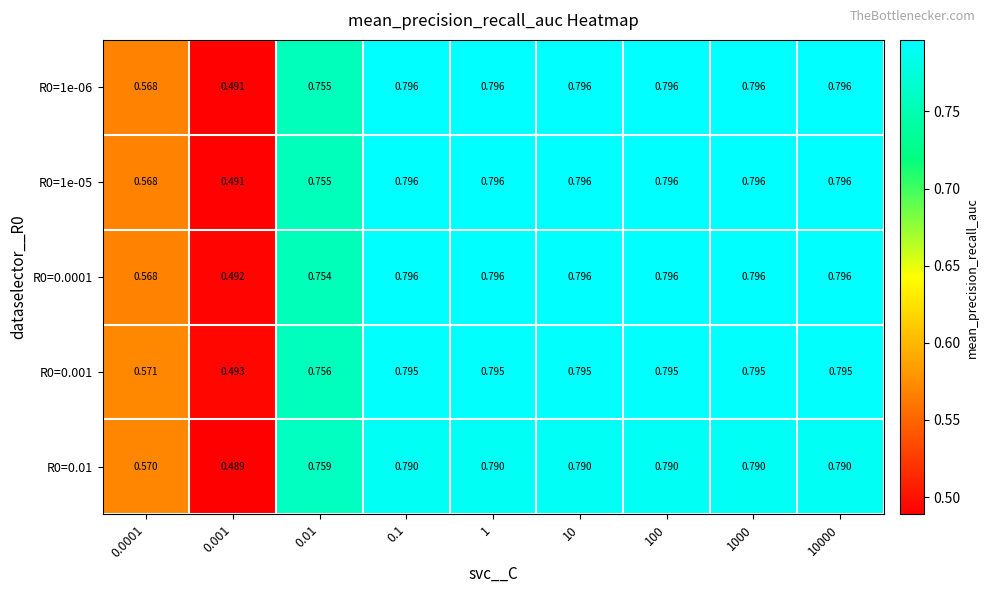

Is the value of R0=0.01 at 1000 greater than the value of R0=0.0001 at 1?

No